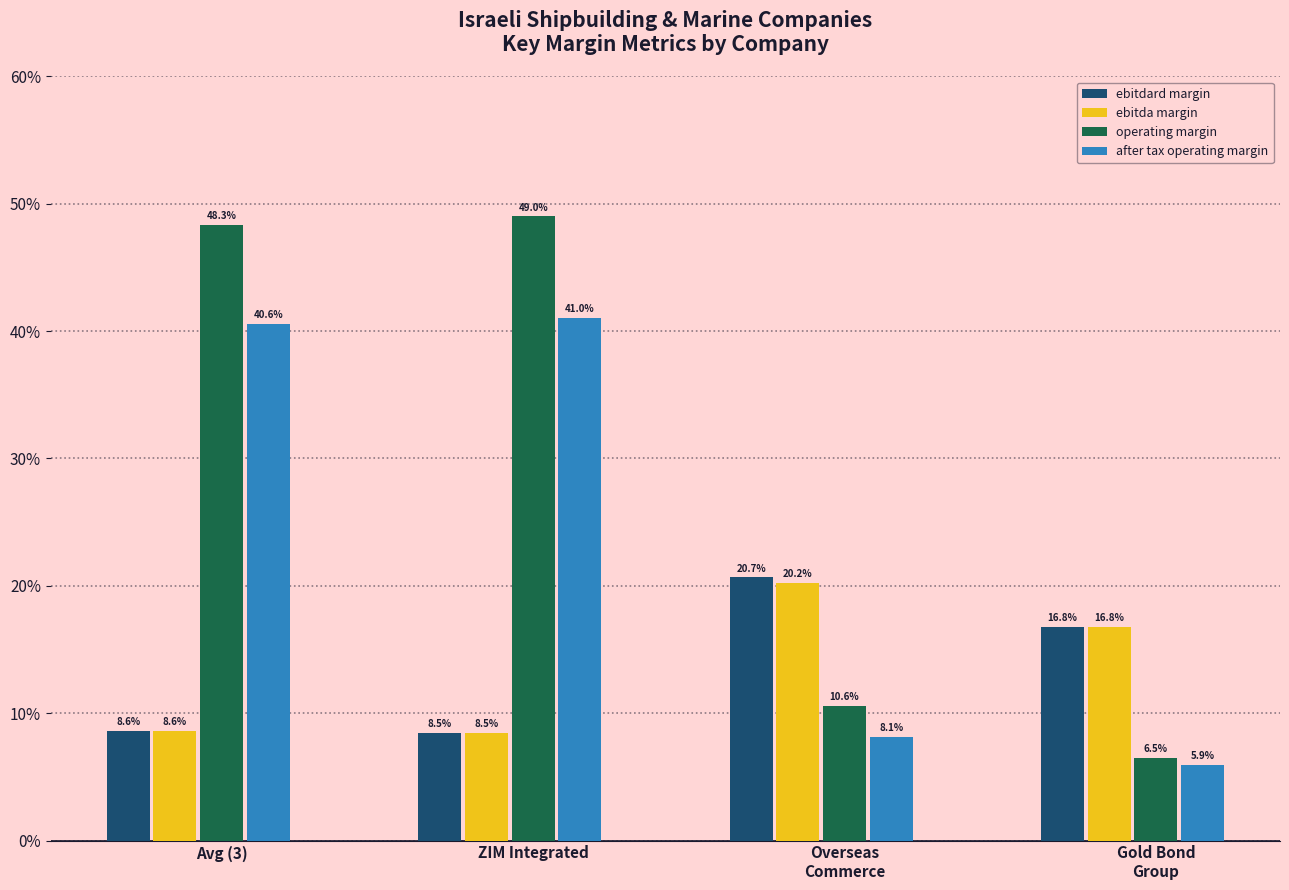

What is the smallest value displayed?

5.9